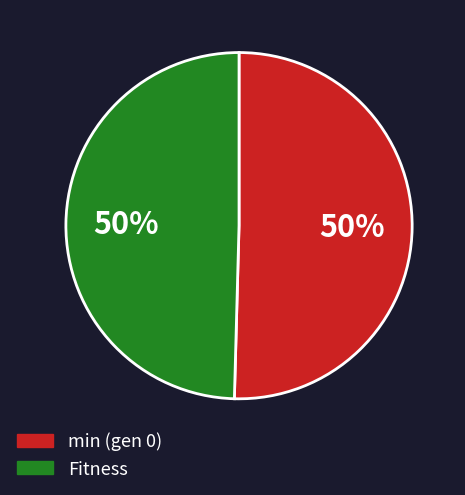

How many segments does this pie chart have?

2